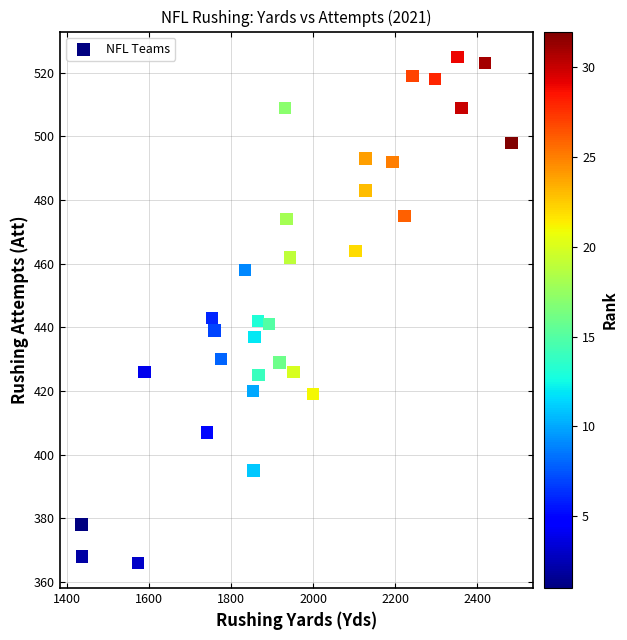

What is the range of X values (max minus min)?

1047